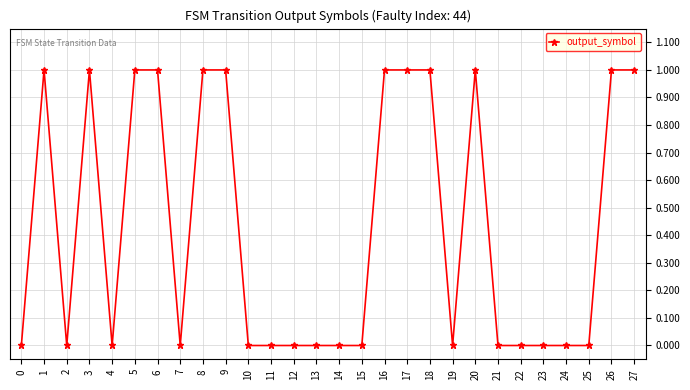

What is the maximum value shown in the chart?

1